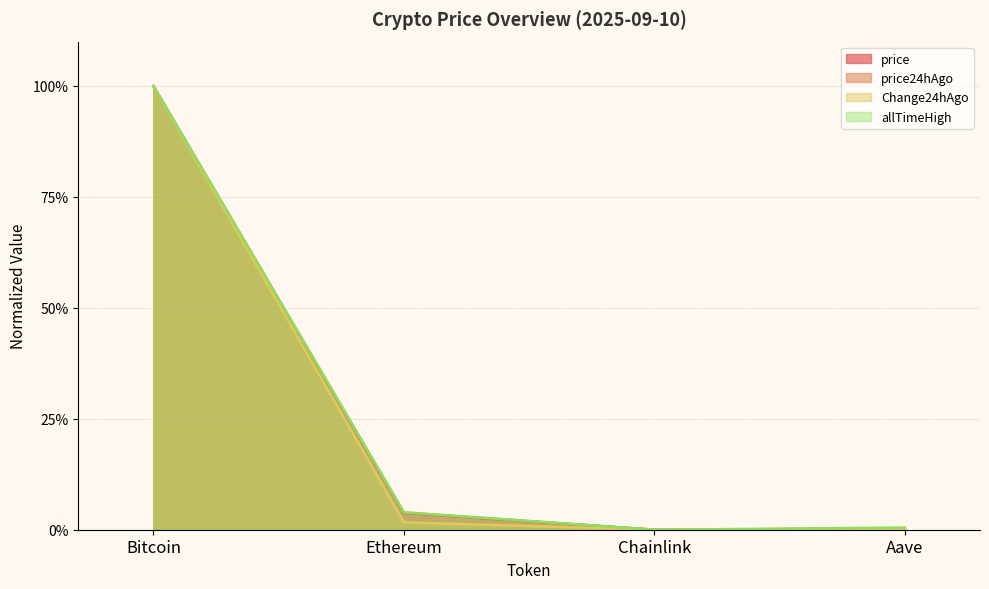

List the series in order of their peak value, highest first.

price, price24hAgo, Change24hAgo, allTimeHigh